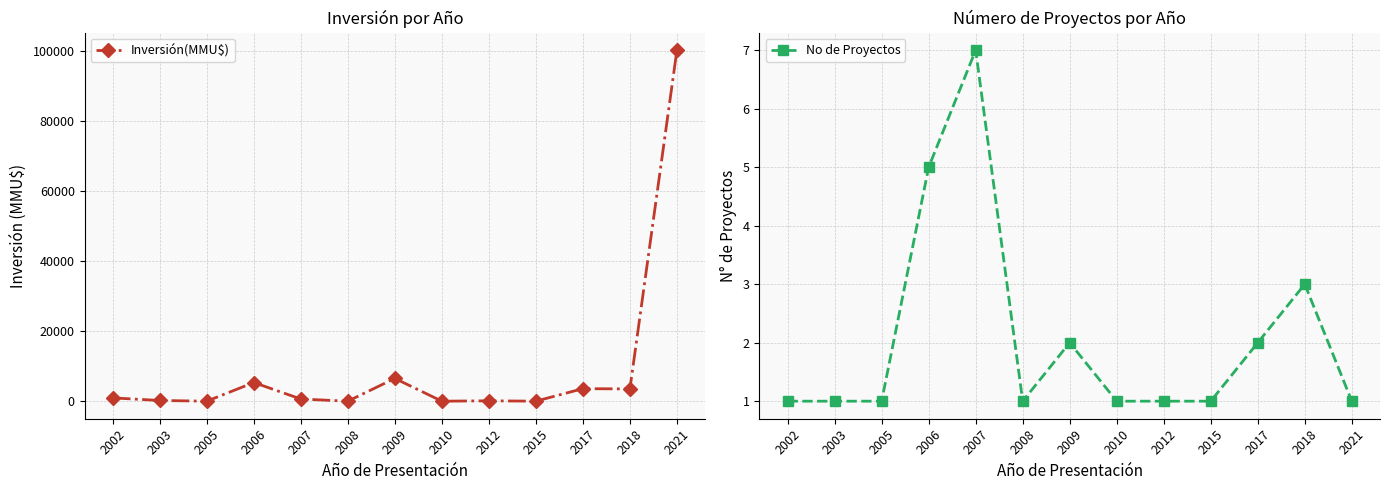

Reading right to left, transcribe all the data shown in this chart.

Inversión(MMU$): 2021=100320	2018=3500	2017=3580	2015=4	2012=100	2010=0	2009=6500	2008=0	2007=620	2006=5330	2005=0	2003=200	2002=943
No de Proyectos: 2021=1	2018=3	2017=2	2015=1	2012=1	2010=1	2009=2	2008=1	2007=7	2006=5	2005=1	2003=1	2002=1